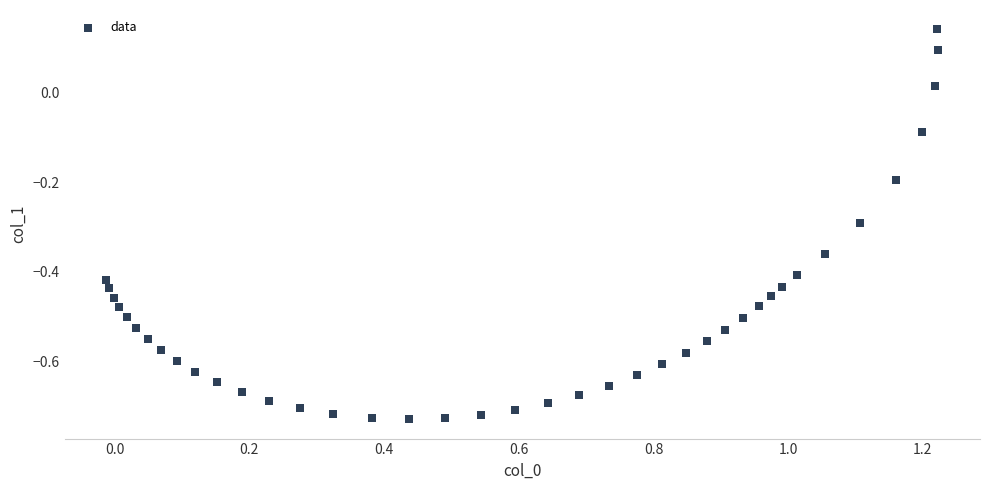

What is the range of Y values (max minus min)?

0.9